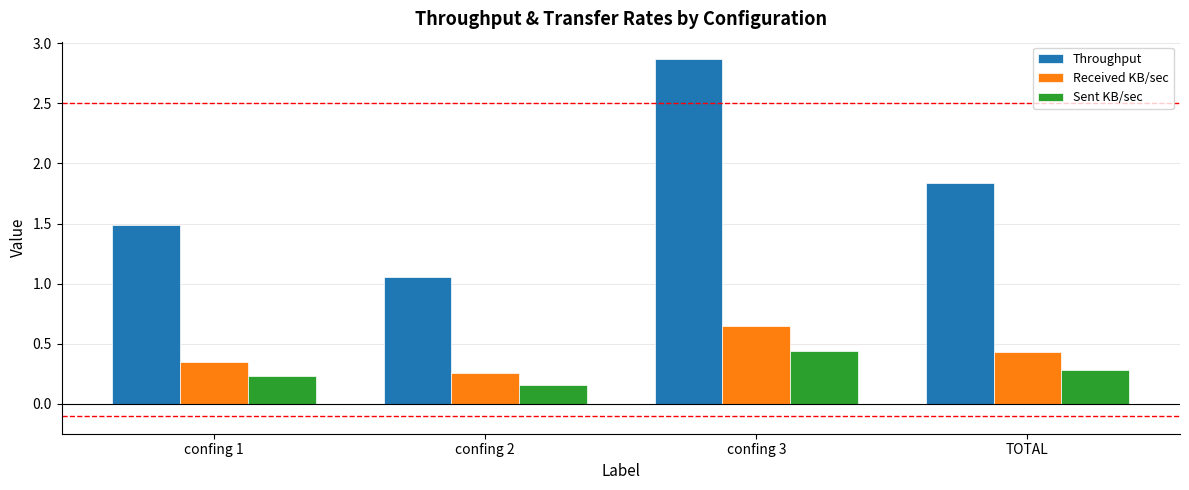

Which label corresponds to the largest value in the chart?

confing 3